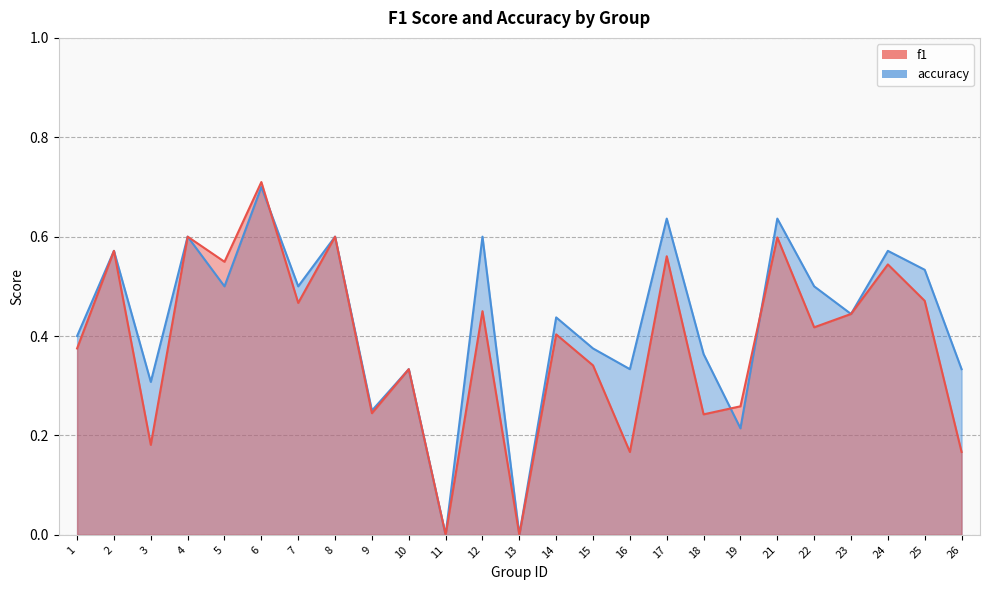

Where do accuracy and f1 first cross each other?

6 and 7